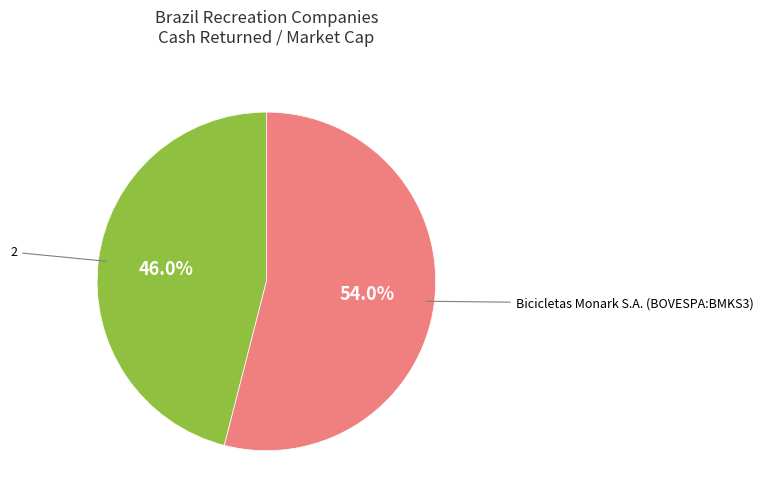

Is there a majority slice in this chart?

Yes